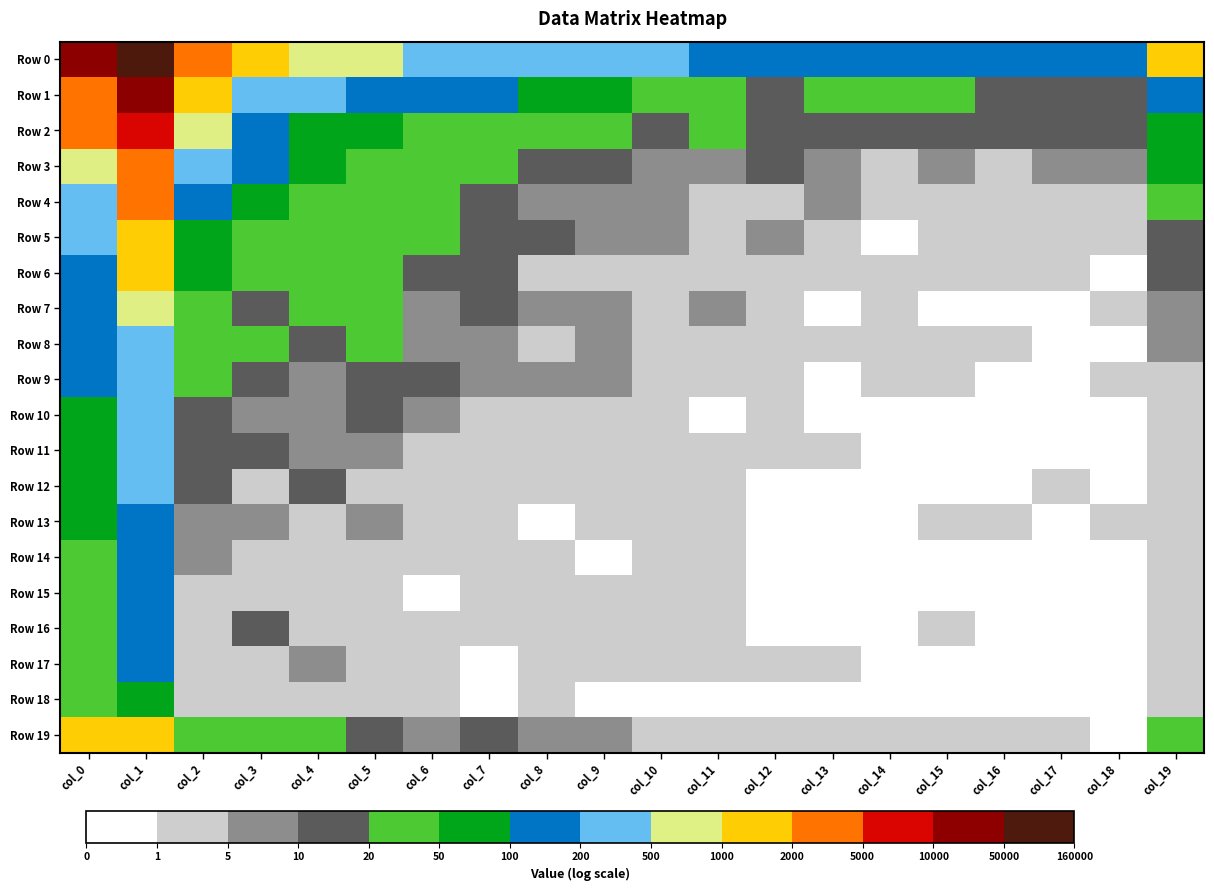

Between col_11 and col_5, which is larger?

col_5